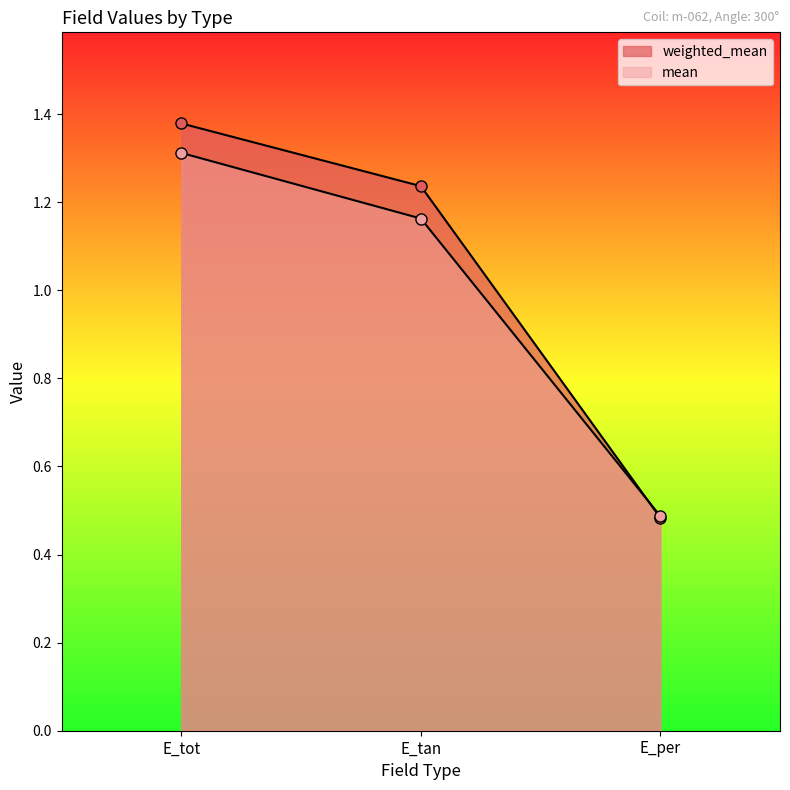

List the series in order of their peak value, highest first.

weighted_mean, mean